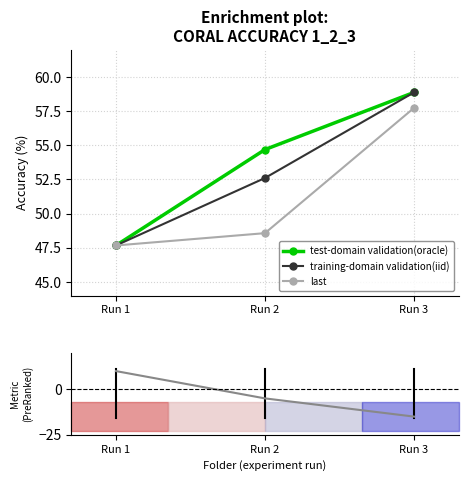

What is the value of the training-domain validation(iid) point at the 1st from the left?

47.7